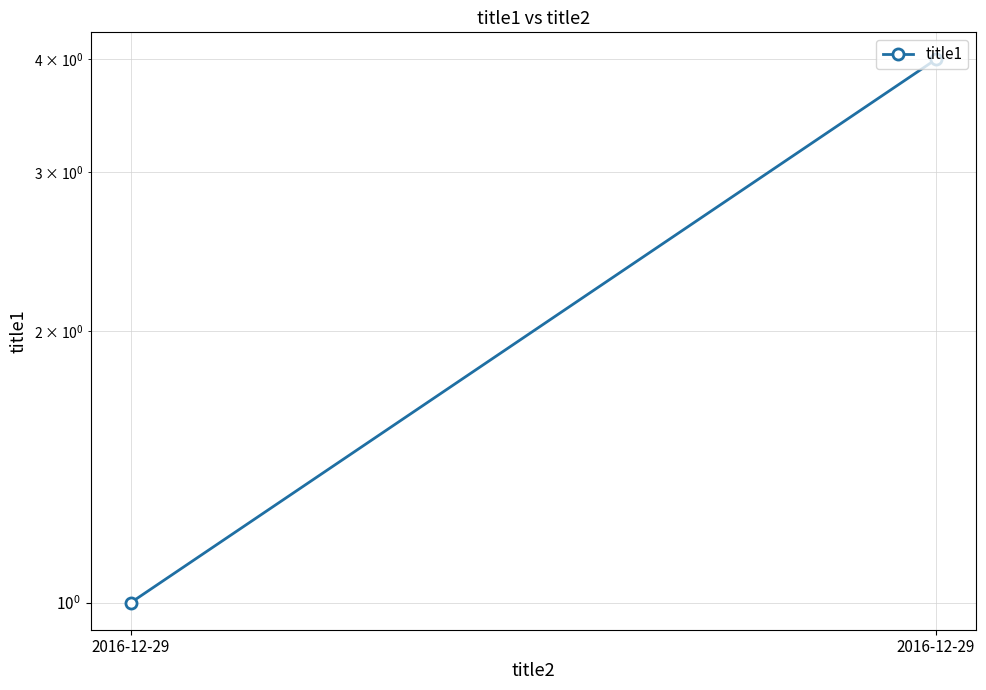

Rank the categories by value from highest to lowest.

2016-12-29, 2016-12-29